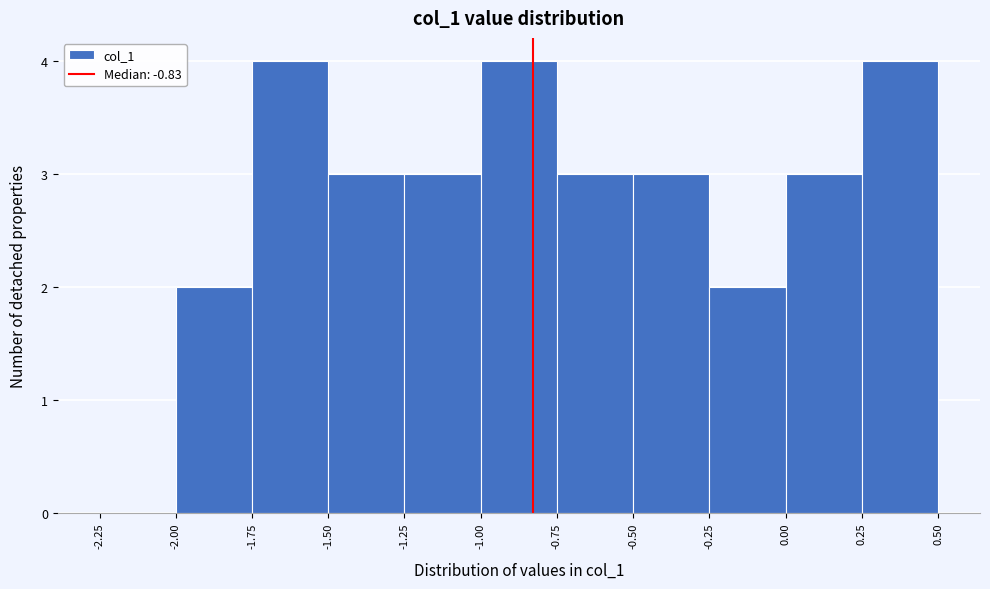

What is the height of the bar covering -0.50 to -0.25 on the x-axis? The values are not printed on the chart, so give them approximately, as read against the axis.

3